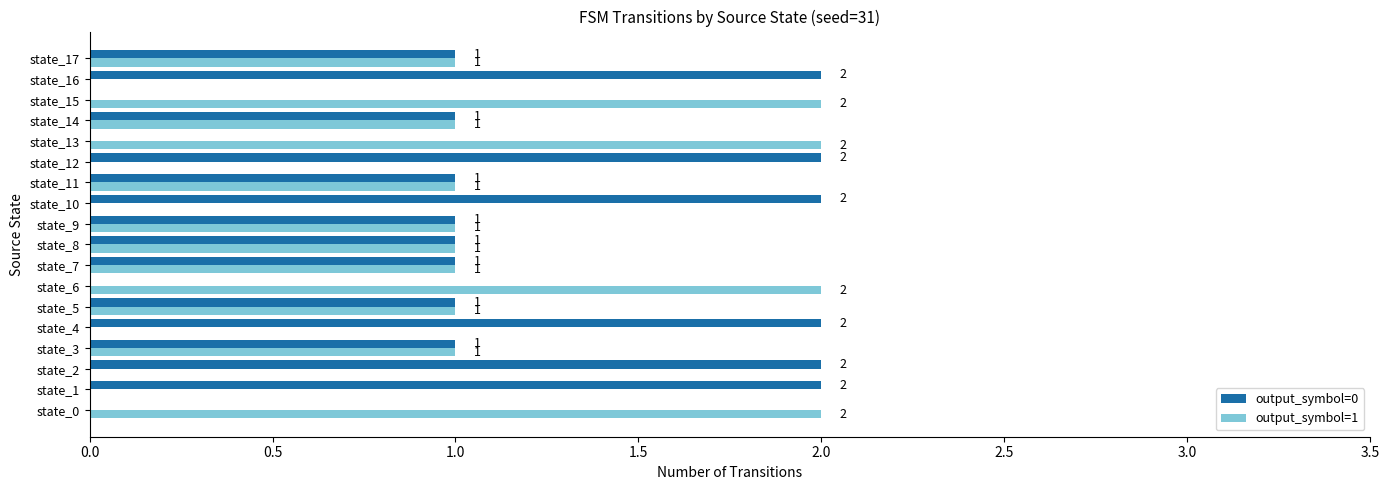

What is the sum of all output_symbol=1 values?

16